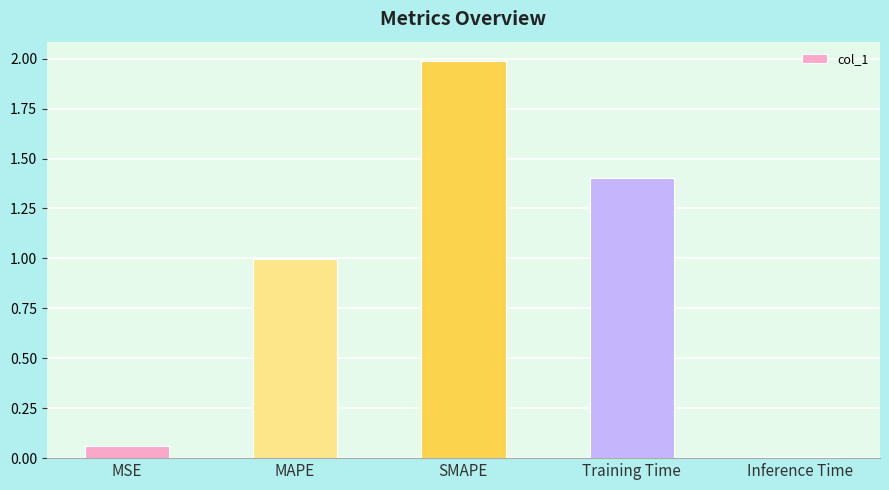

What is the label of the 5th bar from the right?

MSE